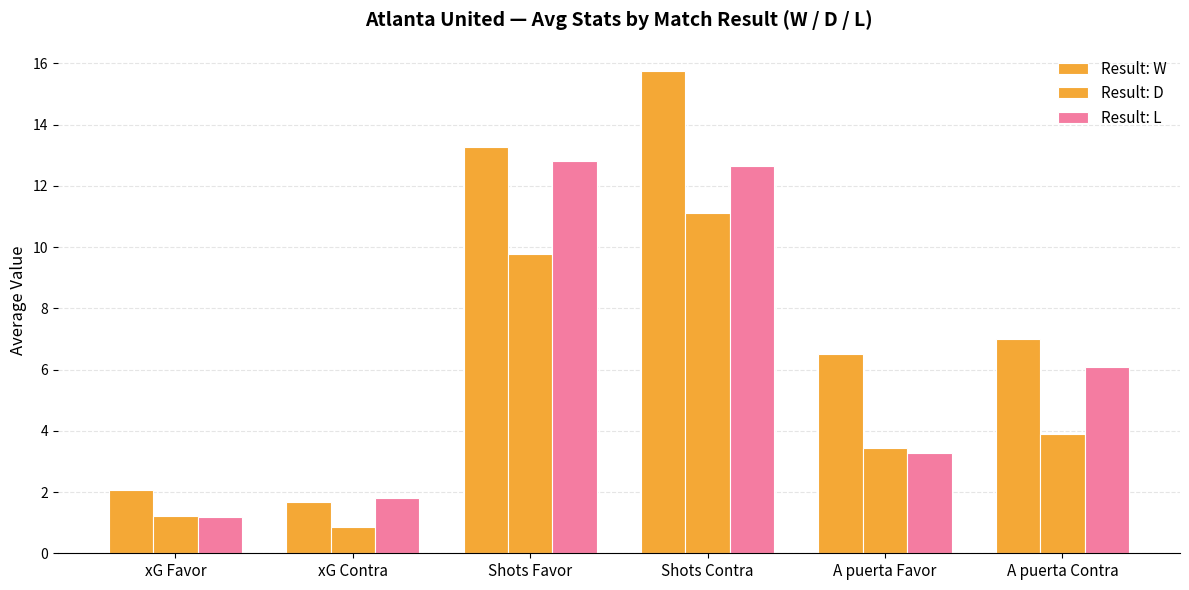

What is the sum of all Result: W values?

46.2